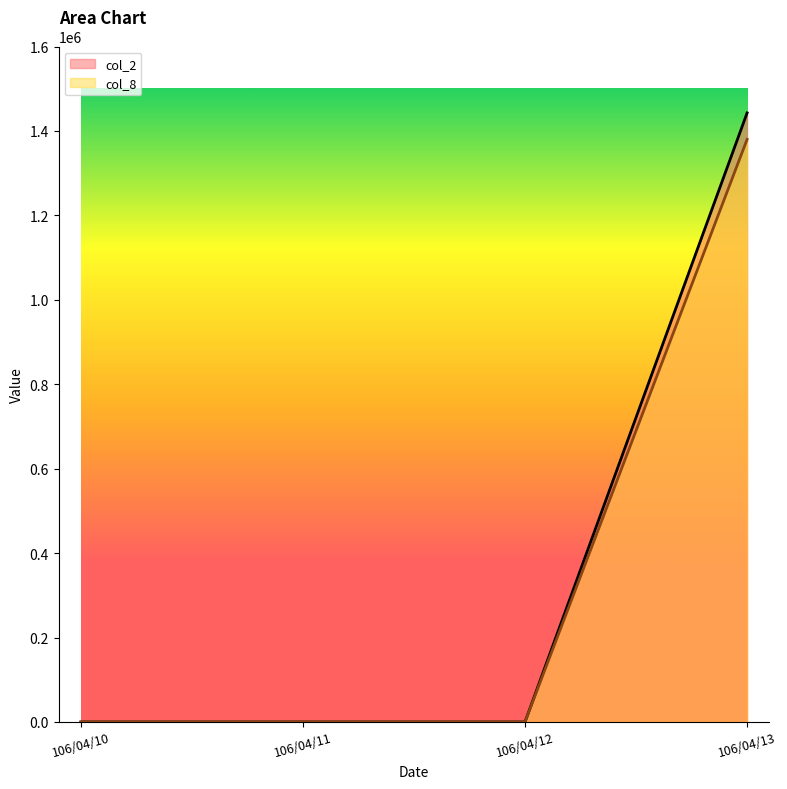

How many lines are shown in the chart?

2